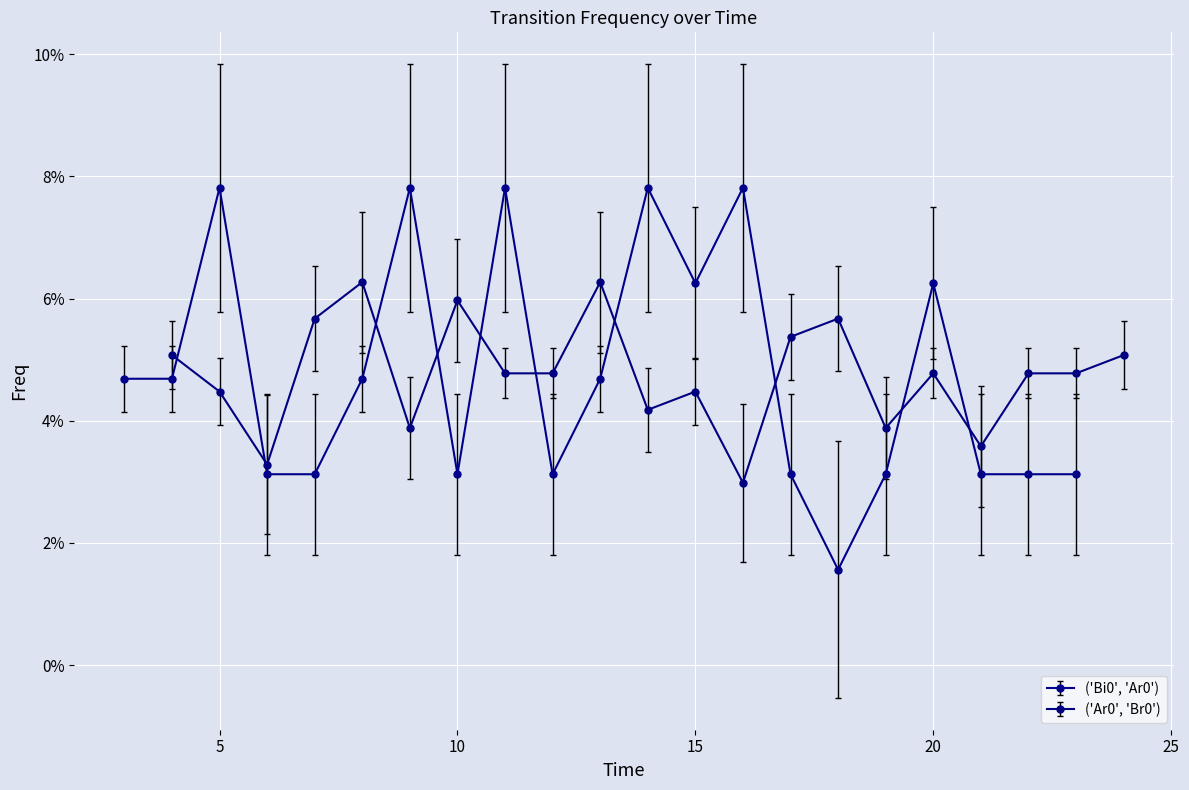

How many lines are shown in the chart?

2